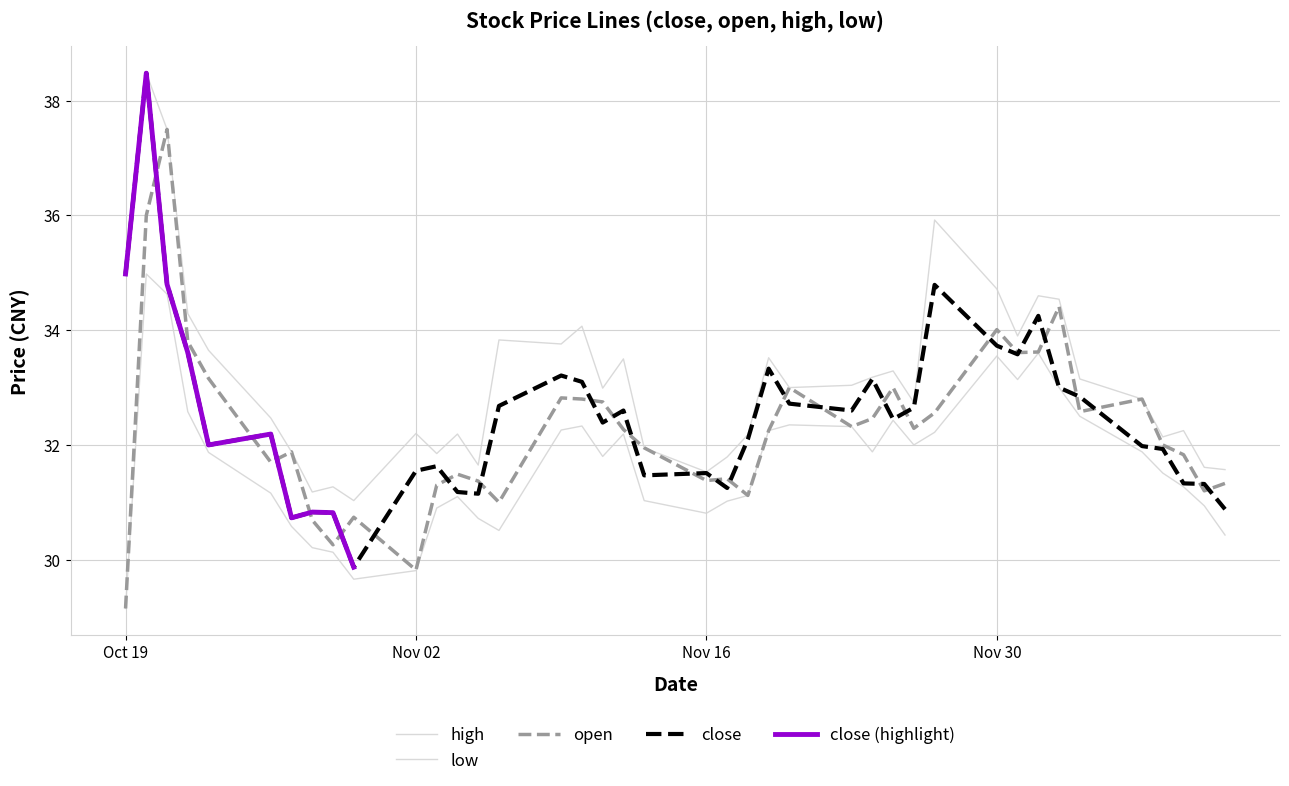

True or false: low has a value of 31.5 at 2020-12-08.

True